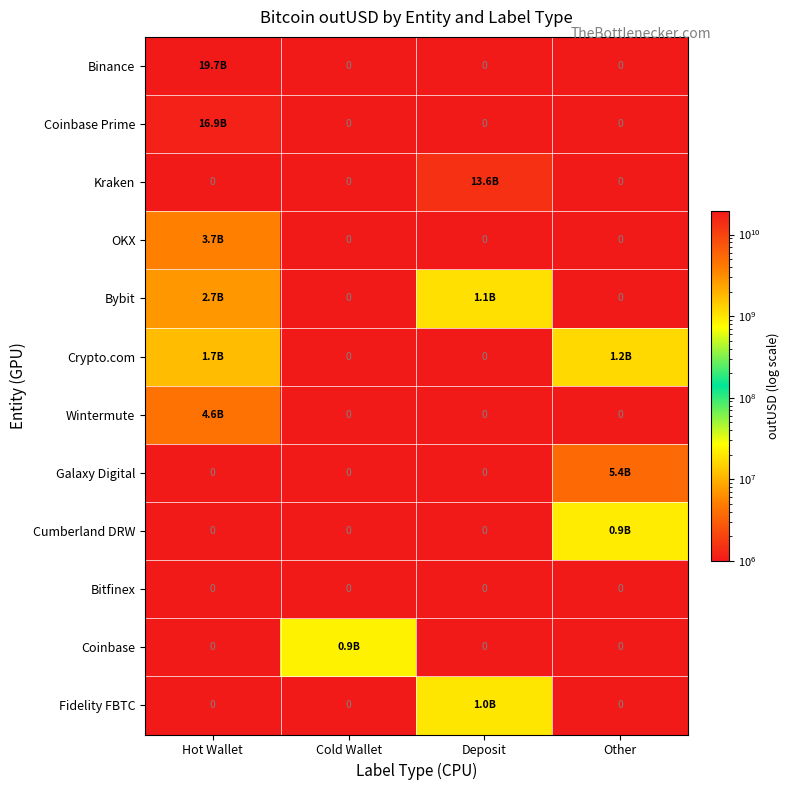

What is the difference between the highest and lowest values at Other?

5383348037.7